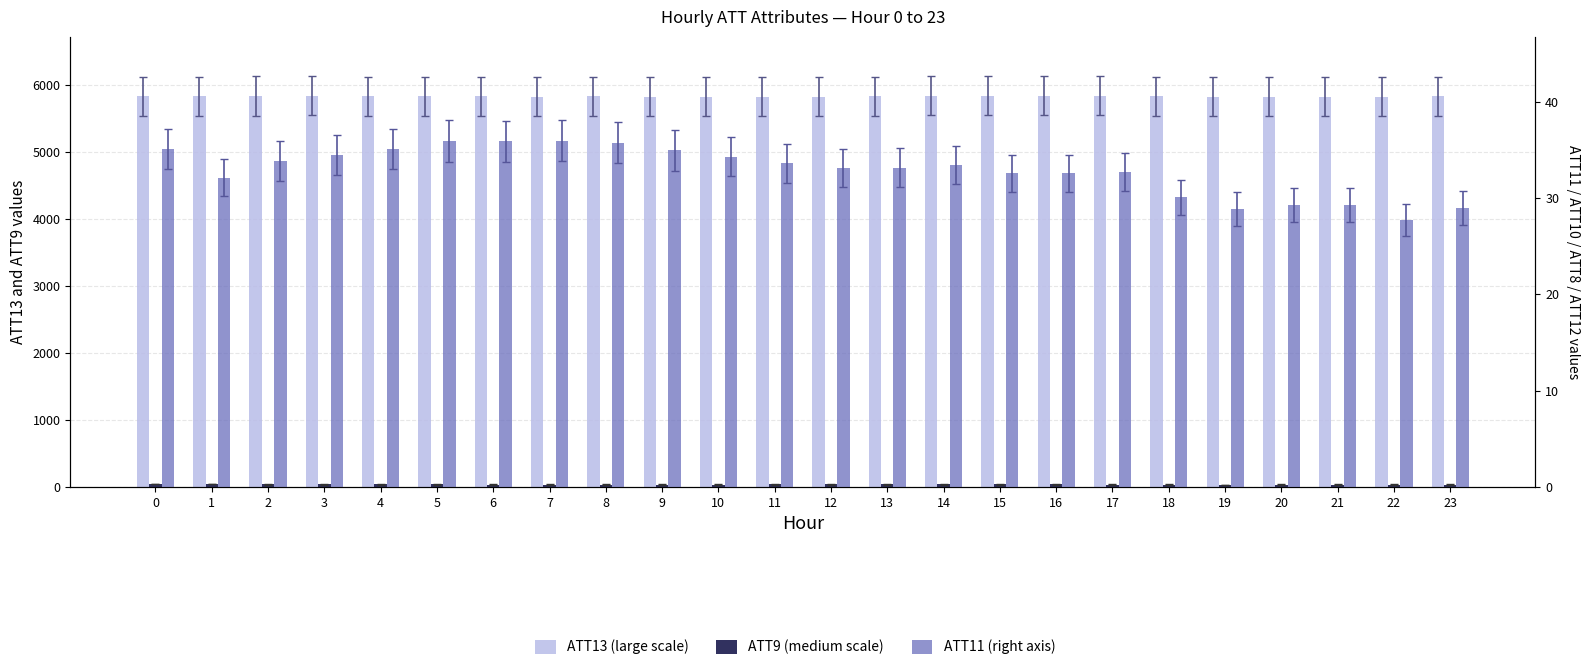

What is the value of the ATT9 bar at the 23rd from the left?

35.3